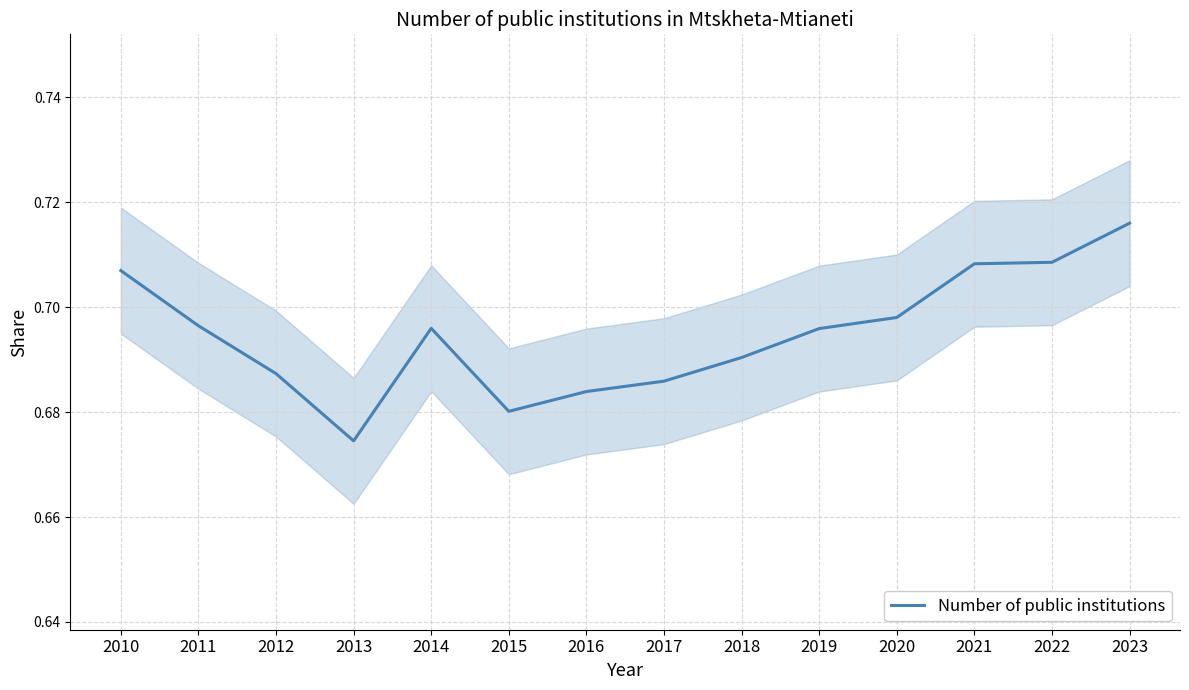

Is it true that the value at 2020 is 0.7?

True